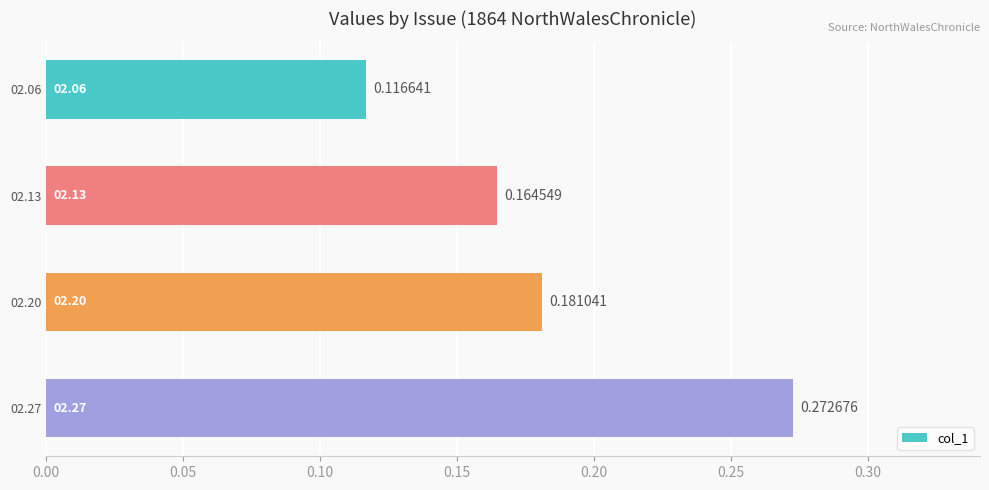

Which has a higher value, 02.20 or 02.13?

02.20